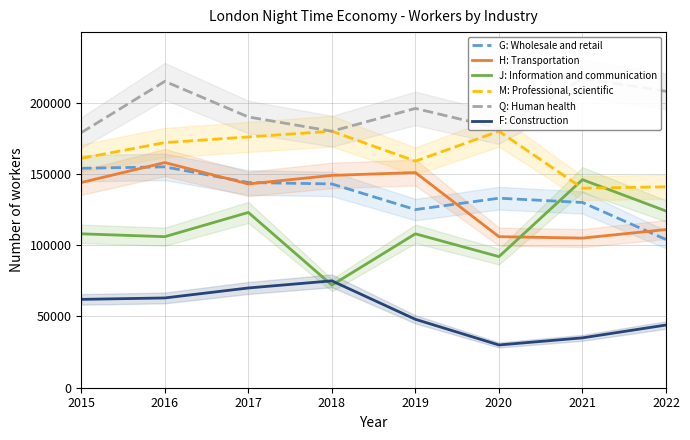

What is the minimum value shown in the chart?

30000